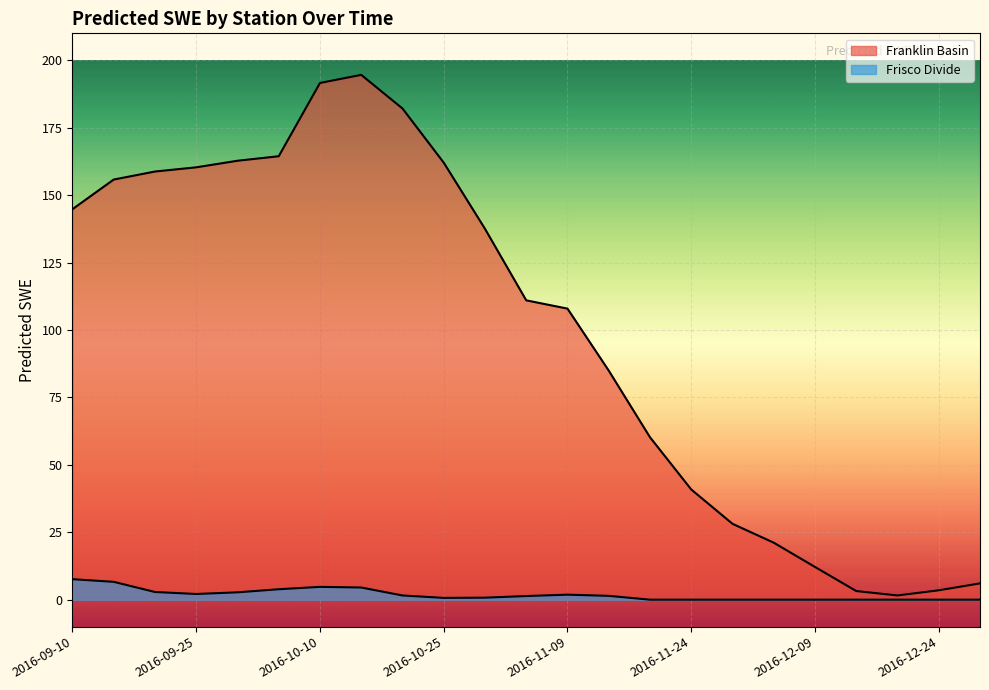

Reading right to left, extract all data points from this chart.

6.0	3.5	1.6	3.2	12.1	21.1	28.1	40.9	60.2	84.9	107.9	111.0	137.5	162.0	182.1	194.6	191.6	164.4	162.8	160.3	158.8	155.8	144.8